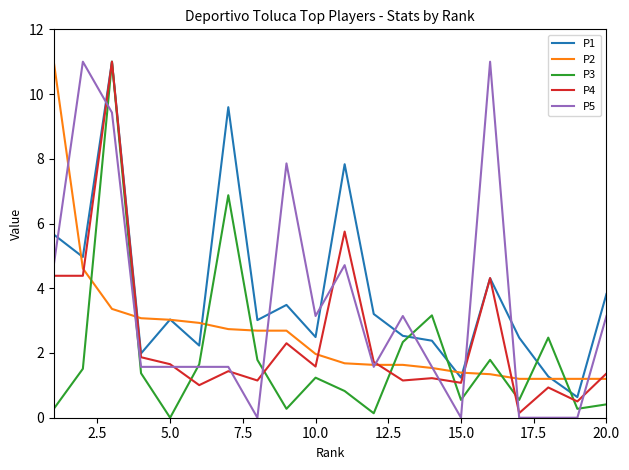

What is the difference between the maximum and minimum values in the P3 series?

11.0